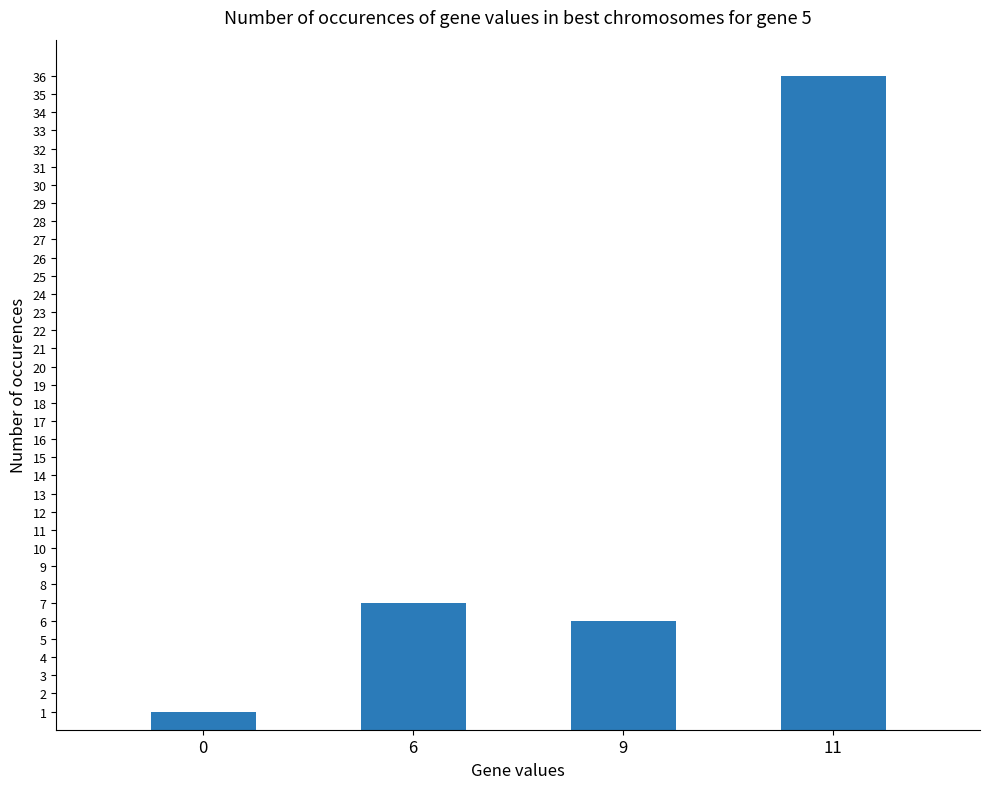

What is the change in value from 0 to 11?

+35